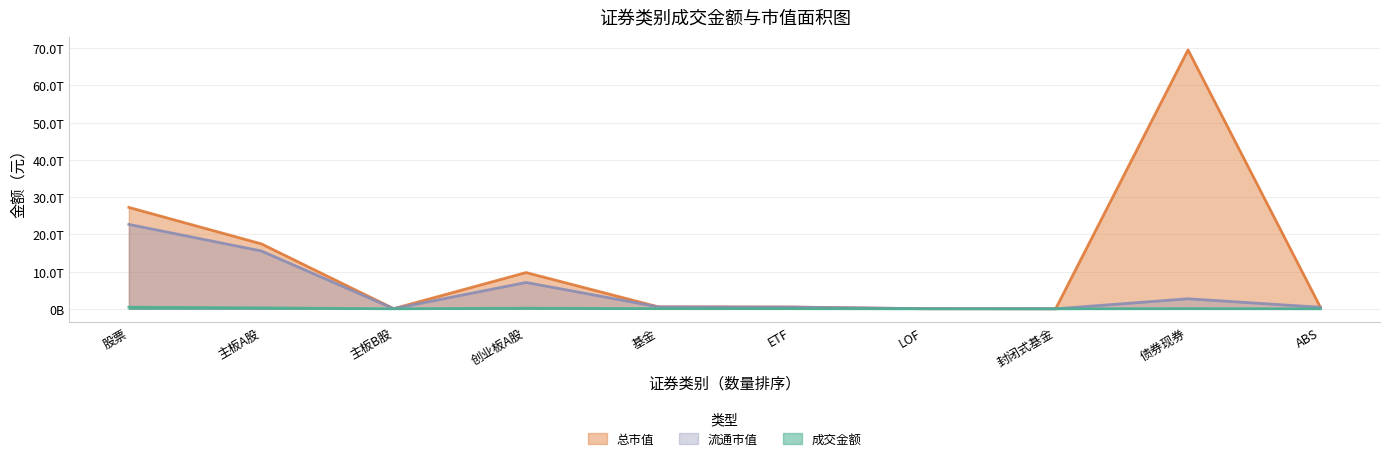

How many data points in 总市值 are less than 515160347907?

5